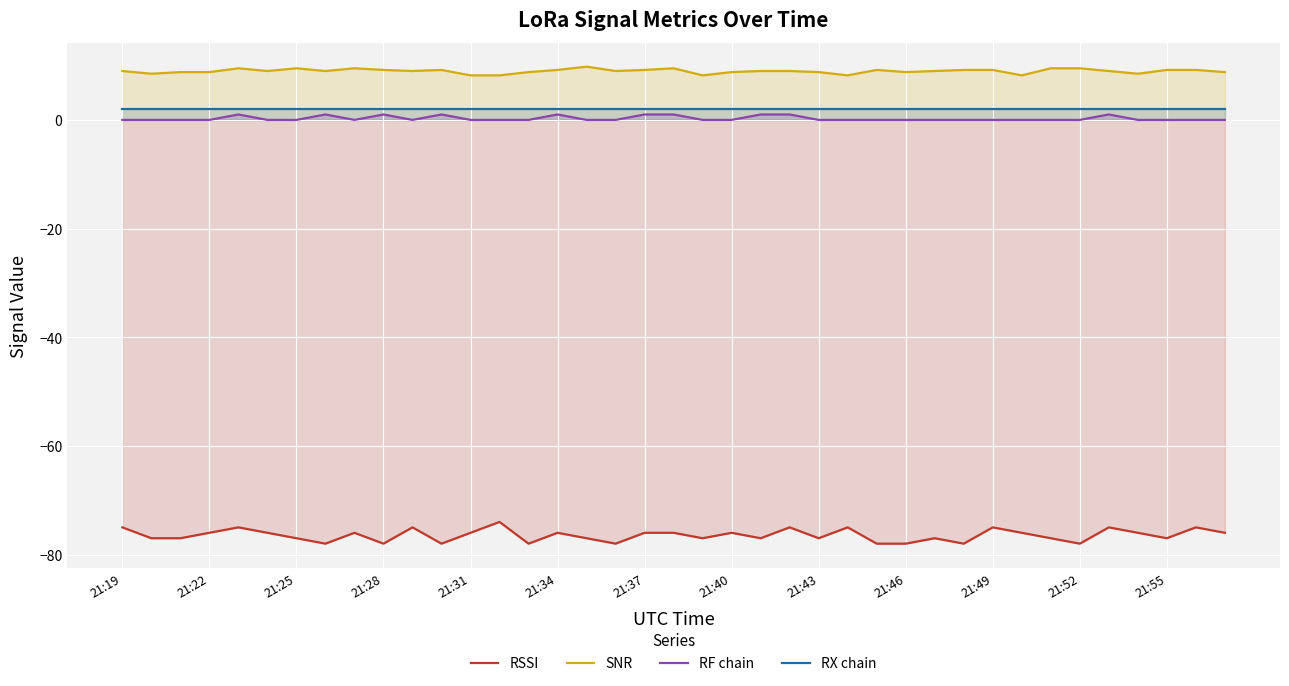

Which series has the largest range (max minus min)?

RSSI